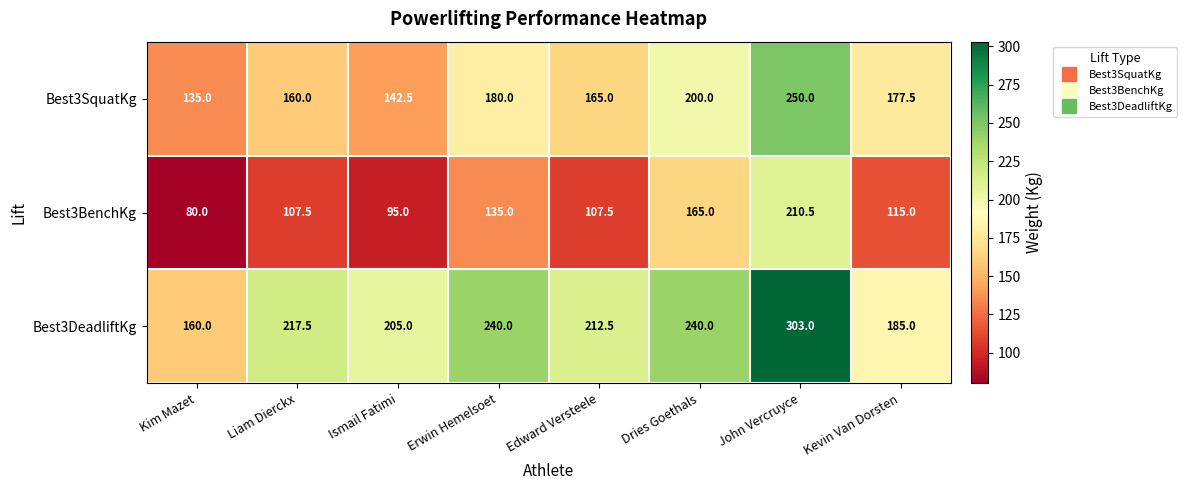

Reading left to right, list all the values displayed in this chart.

Best3SquatKg: 135.0	160.0	142.5	180.0	165.0	200.0	250.0	177.5
Best3BenchKg: 80.0	107.5	95.0	135.0	107.5	165.0	210.5	115.0
Best3DeadliftKg: 160.0	217.5	205.0	240.0	212.5	240.0	303.0	185.0